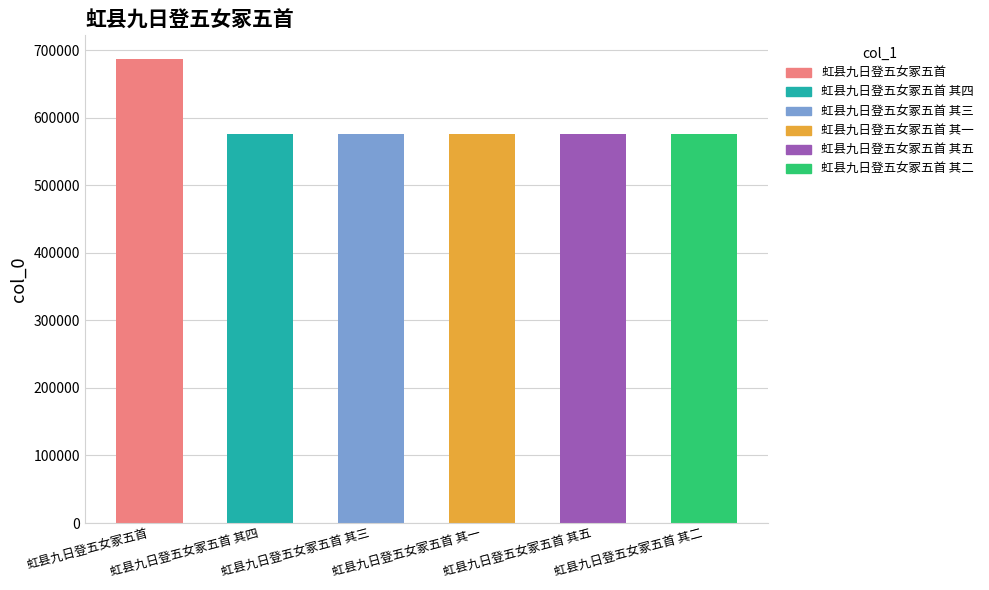

Reading left to right, list all the values displayed in this chart.

虹县九日登五女冢五首=687651	虹县九日登五女冢五首 其四=576022	虹县九日登五女冢五首 其三=576021	虹县九日登五女冢五首 其一=576019	虹县九日登五女冢五首 其五=576023	虹县九日登五女冢五首 其二=576020